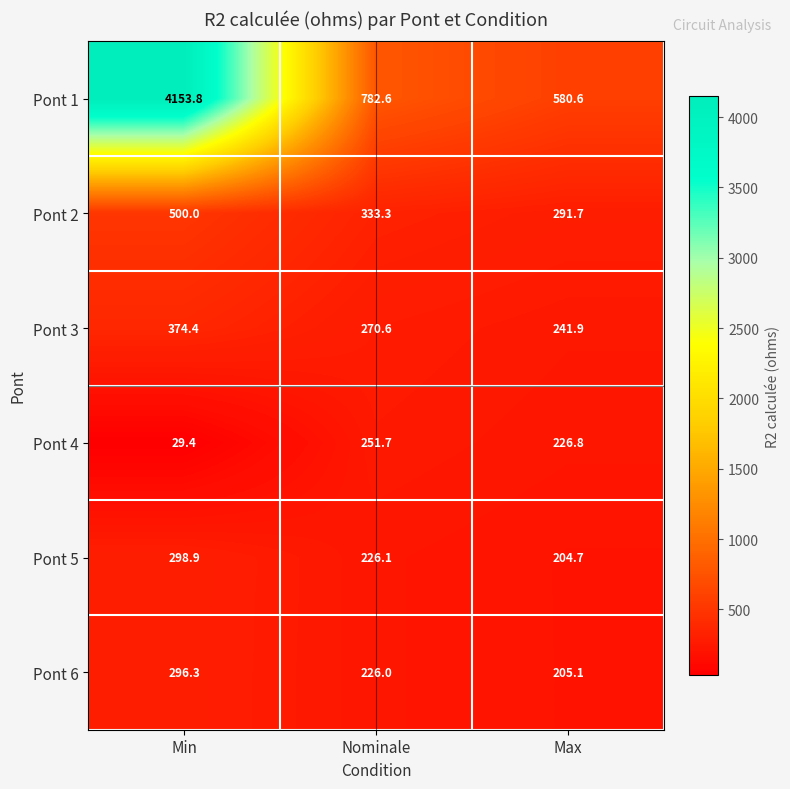

Reading left to right, list all the values displayed in this chart.

Pont 1: 4153.8	782.6	580.6
Pont 2: 500.0	333.3	291.7
Pont 3: 374.4	270.6	241.9
Pont 4: 29.4	251.7	226.8
Pont 5: 298.9	226.1	204.7
Pont 6: 296.3	226.0	205.1